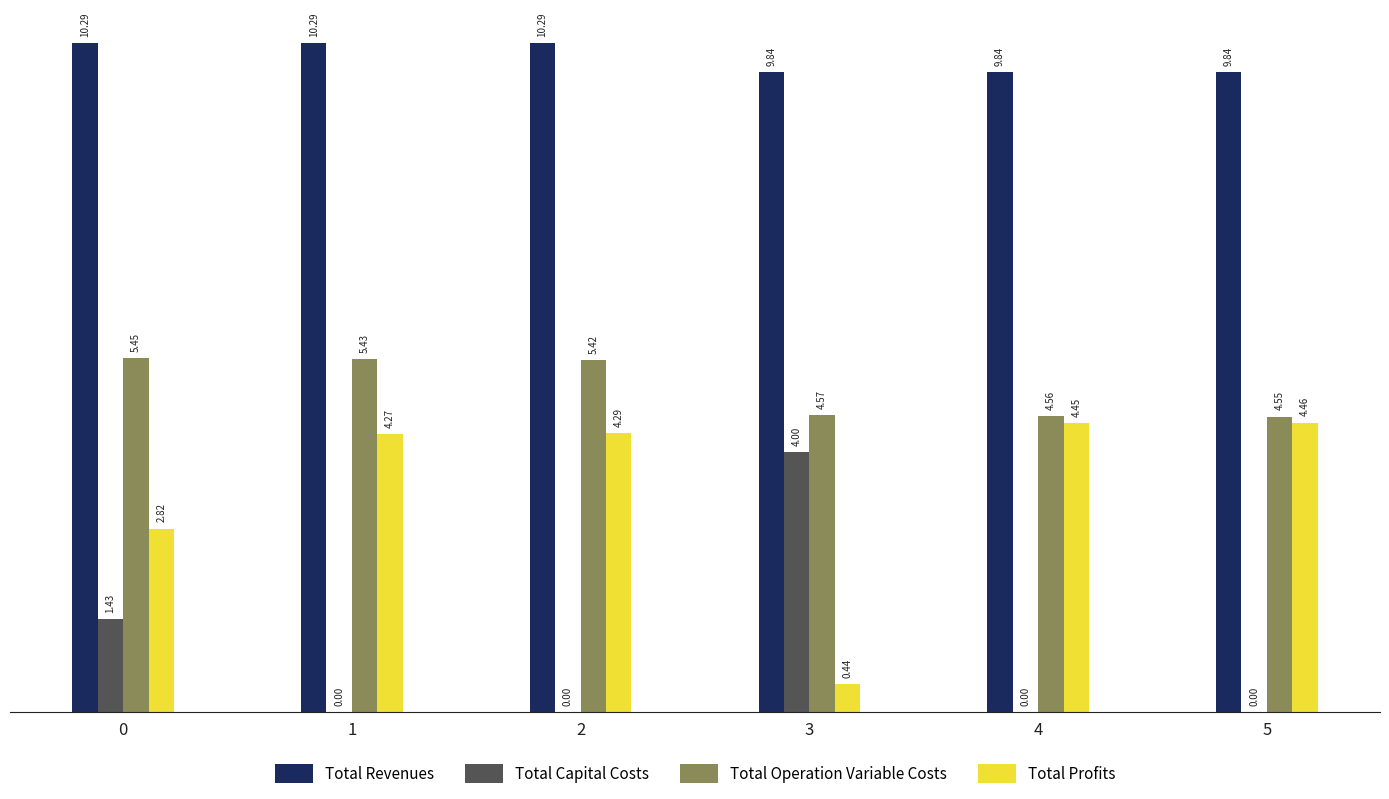

Does the chart contain stacked bars?

No